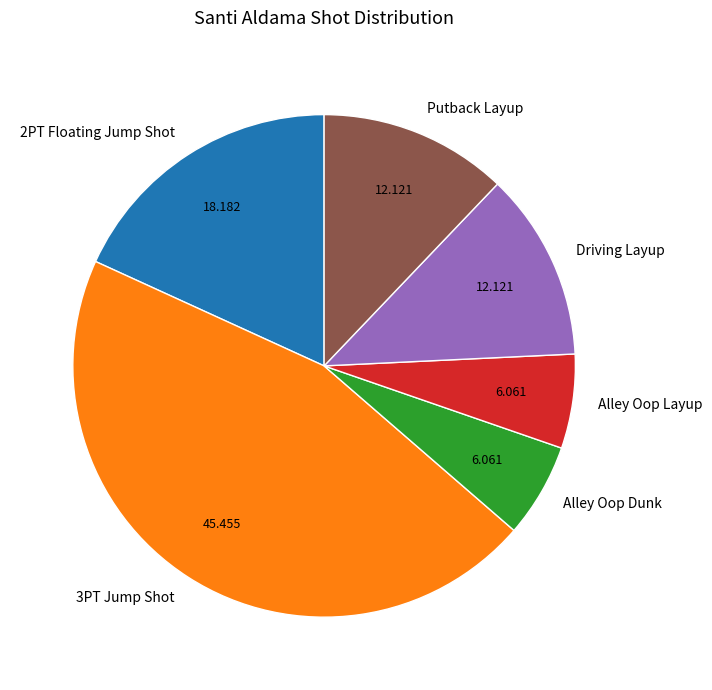

Combined, do Driving Layup and Alley Oop Layup account for over 50%?

No